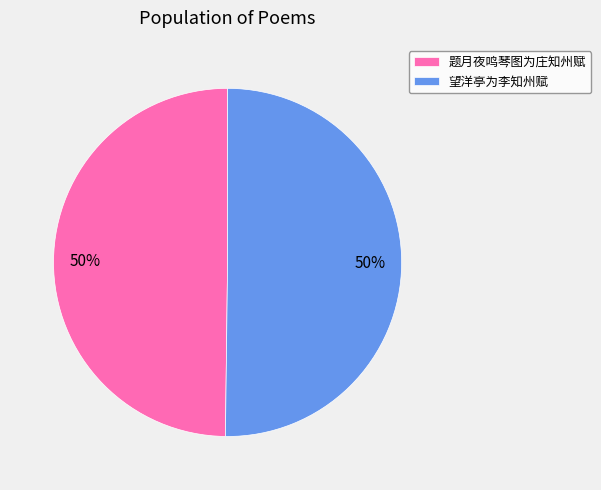

To the nearest percent, what percentage of the pie is 望洋亭为李知州赋?

50%